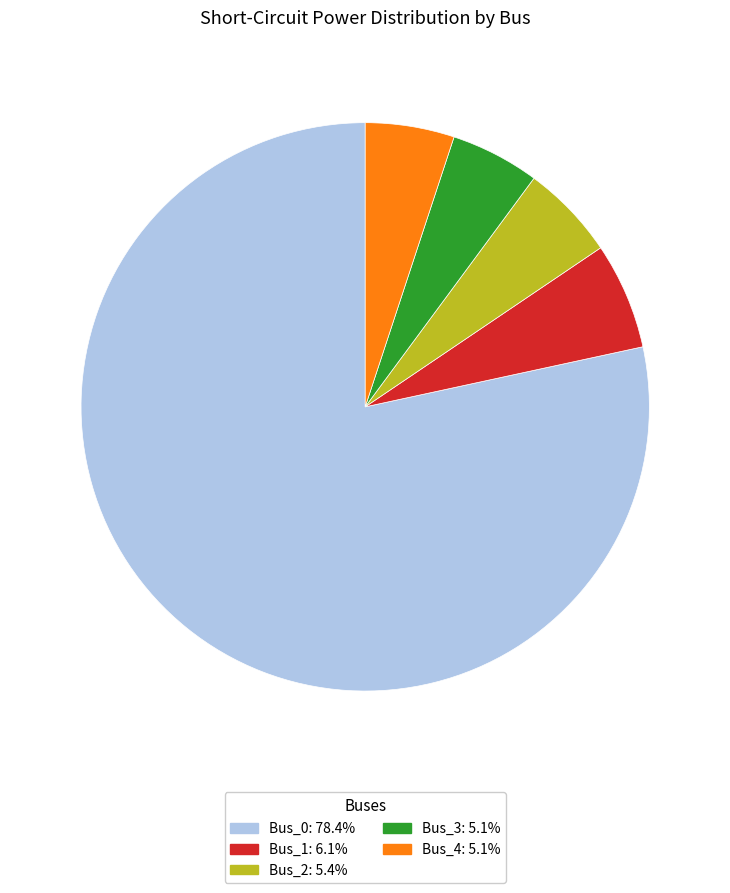

Is it true that Bus_0 is 78% of the pie?

True